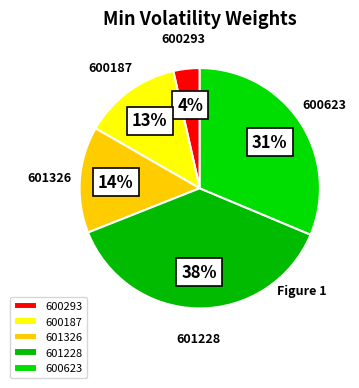

To the nearest percent, what is the average slice percentage?

20%